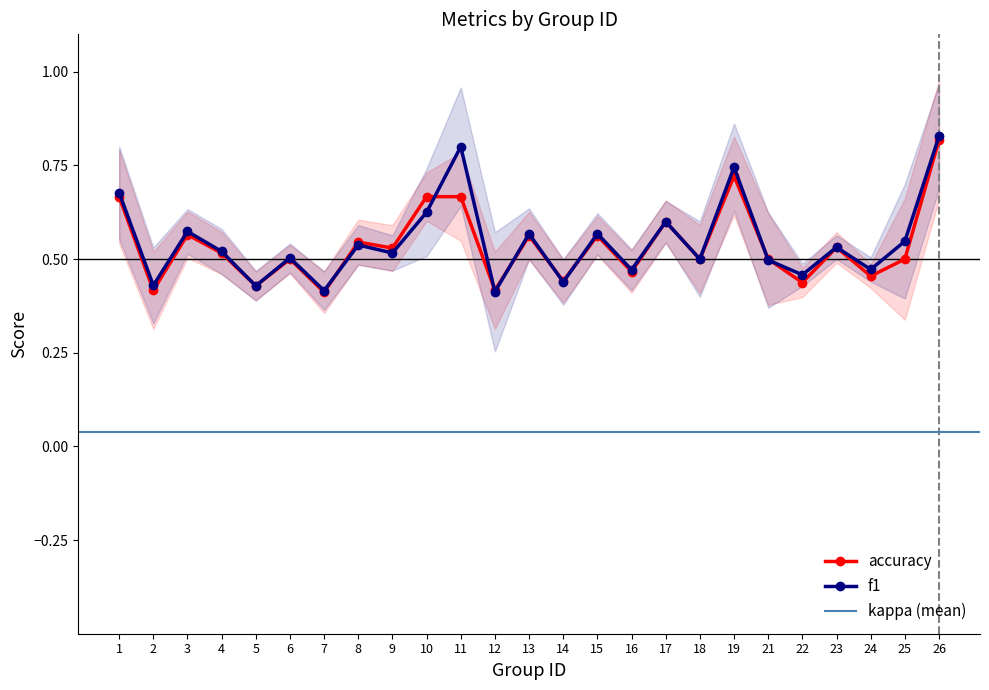

True or false: accuracy and f1 intersect in this chart.

True